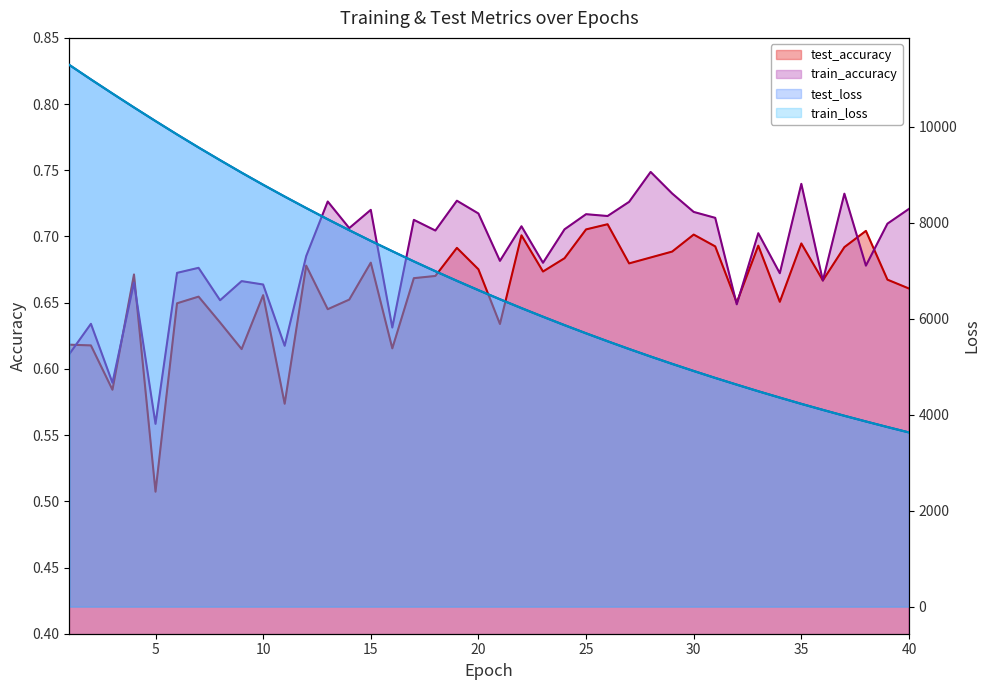

True or false: test_loss has more than 2 interior local peaks.

False